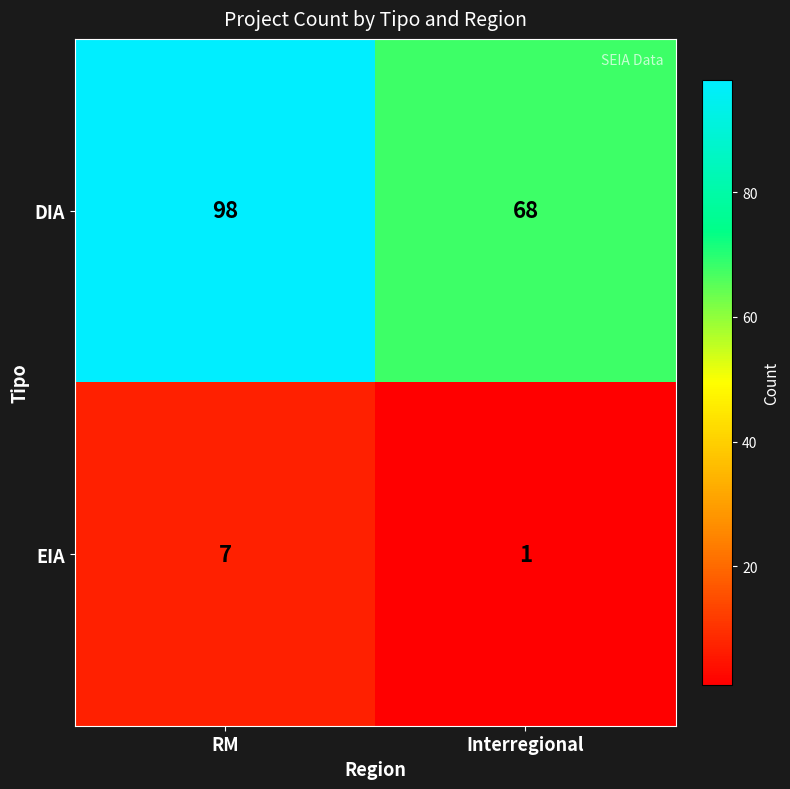

Between RM and Interregional, which series saw the biggest shift?

DIA